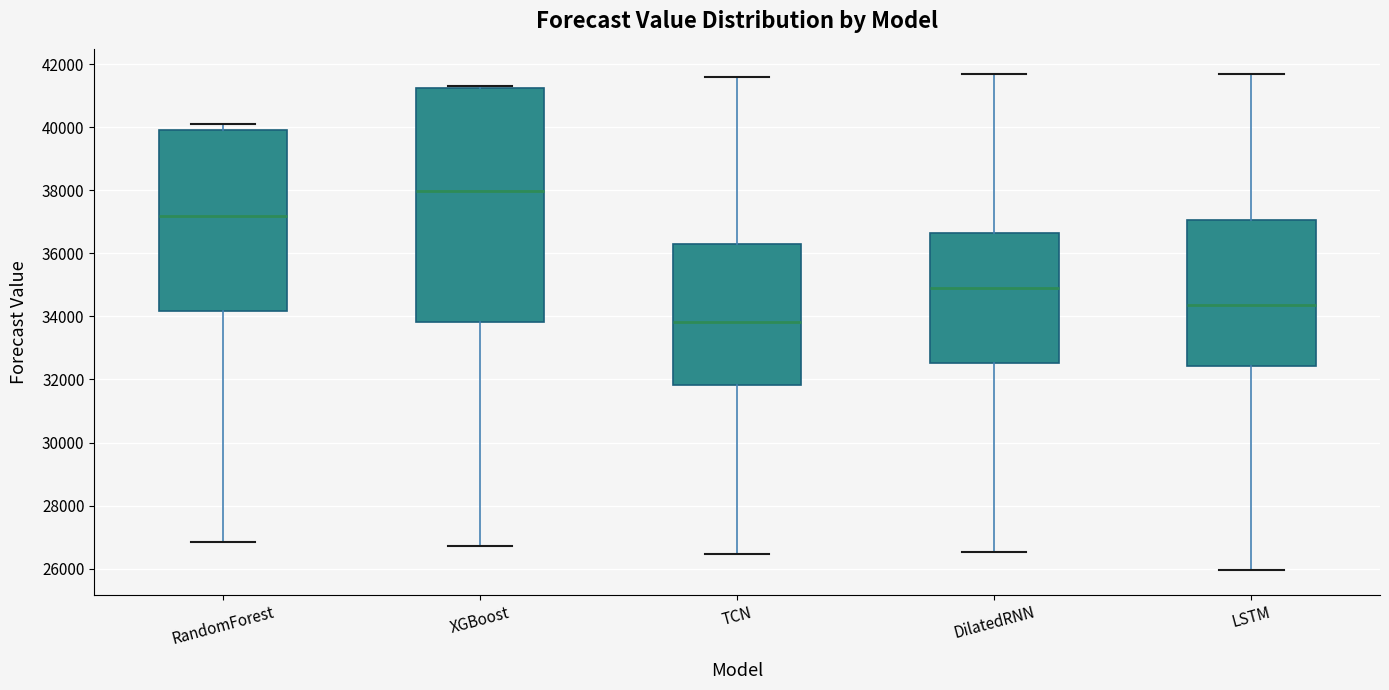

Comparing the boxes themselves (not the whiskers), which one is the tallest?

XGBoost